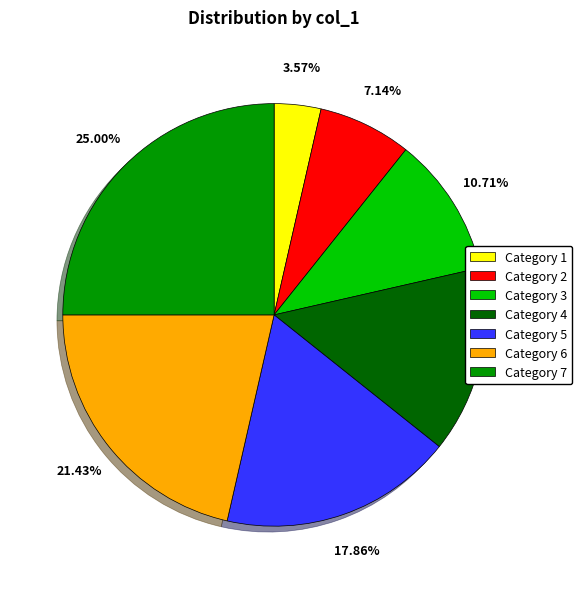

Does any single category account for the majority?

No